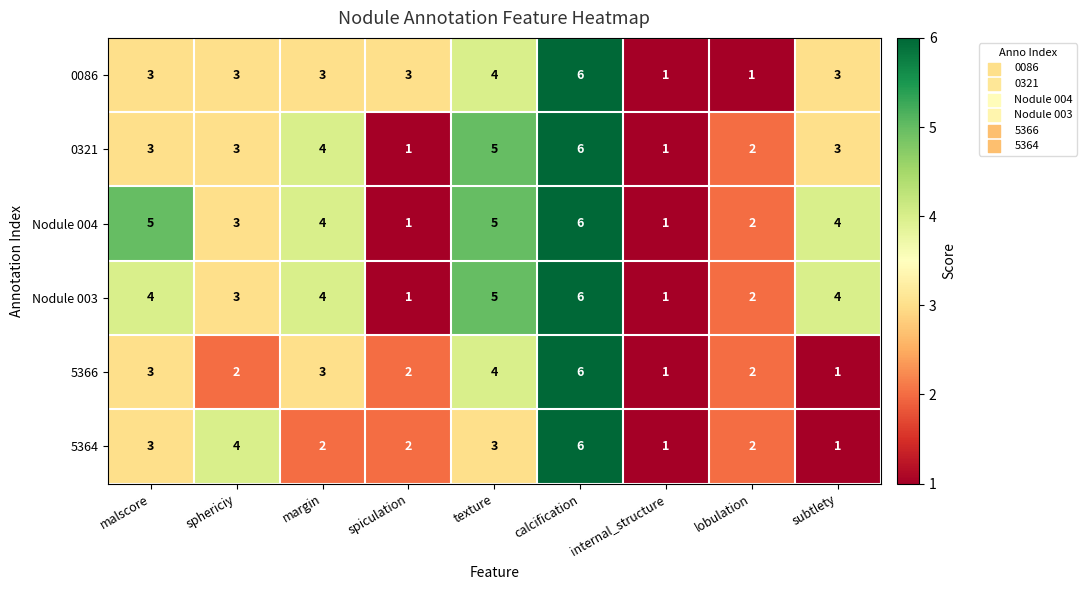

What is the difference between the maximum and minimum values in the Nodule 003 series?

5